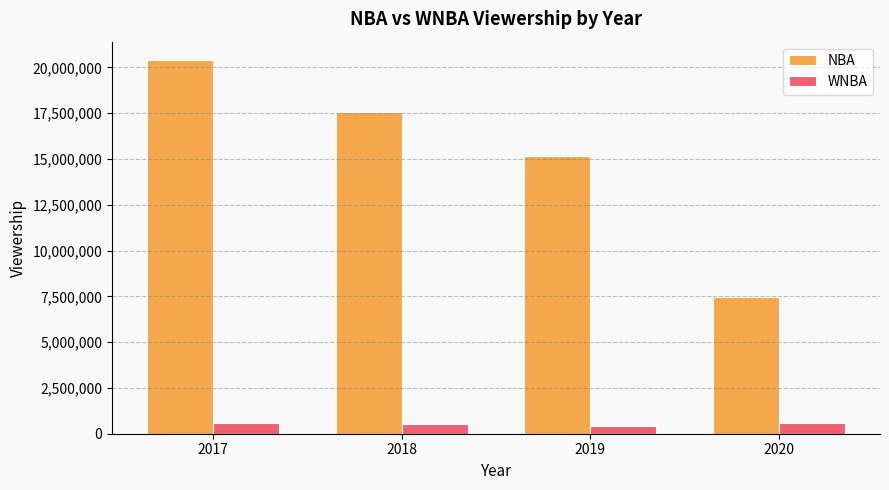

True or false: NBA has a value of 7450000 at 2020.

True